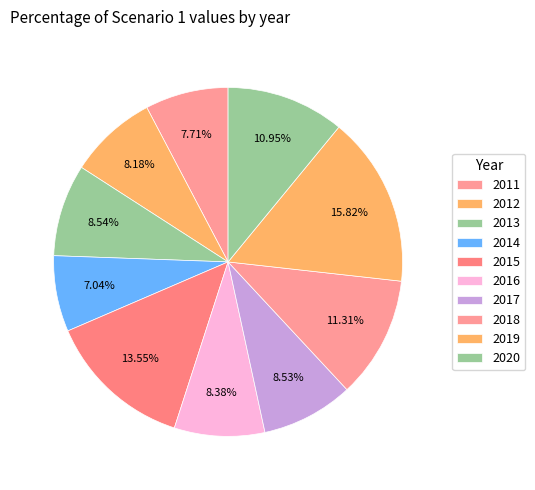

Does 2014 account for over 50% of the chart?

No